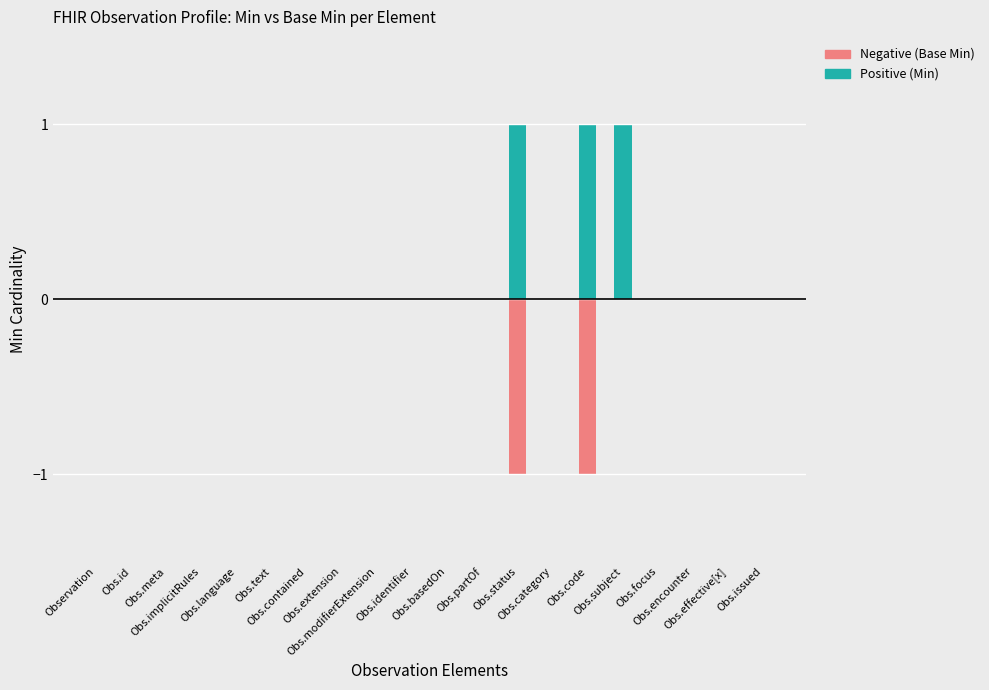

What is the difference between the maximum and minimum values in the Negative (Base Min) series?

1